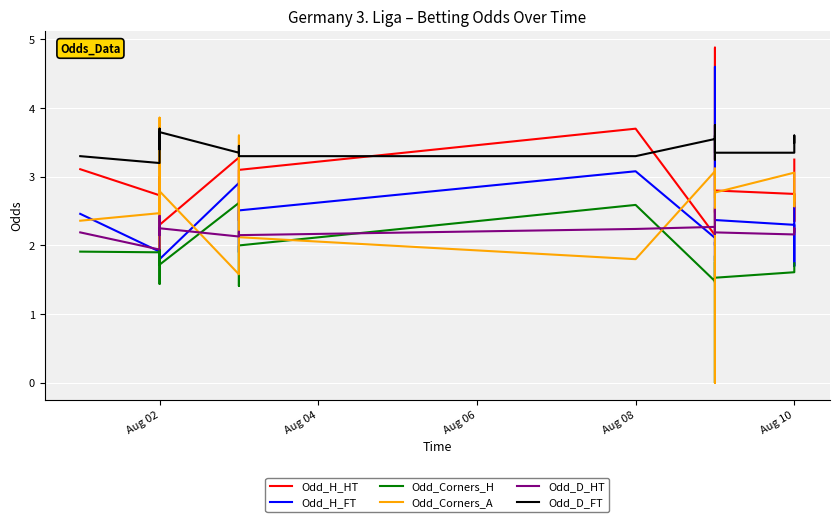

In Odd_Corners_H, how many points are higher than both neighbors (excluding endpoints)?

5